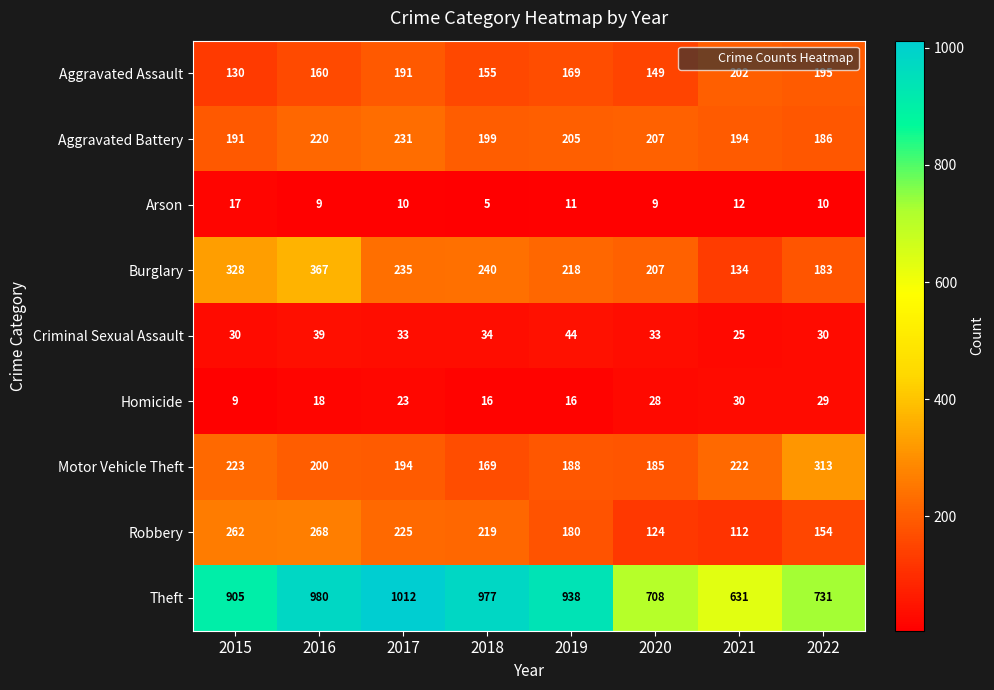

Where does the Aggravated Assault series first go above 169?

2017